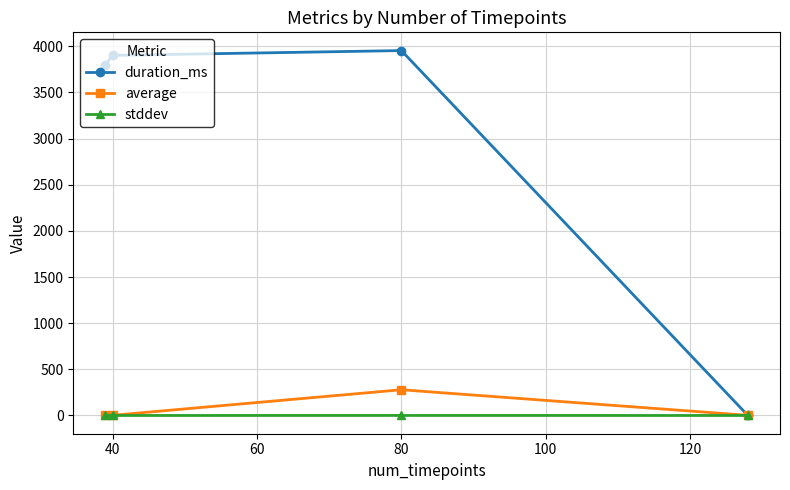

Which series has the widest spread of values?

duration_ms